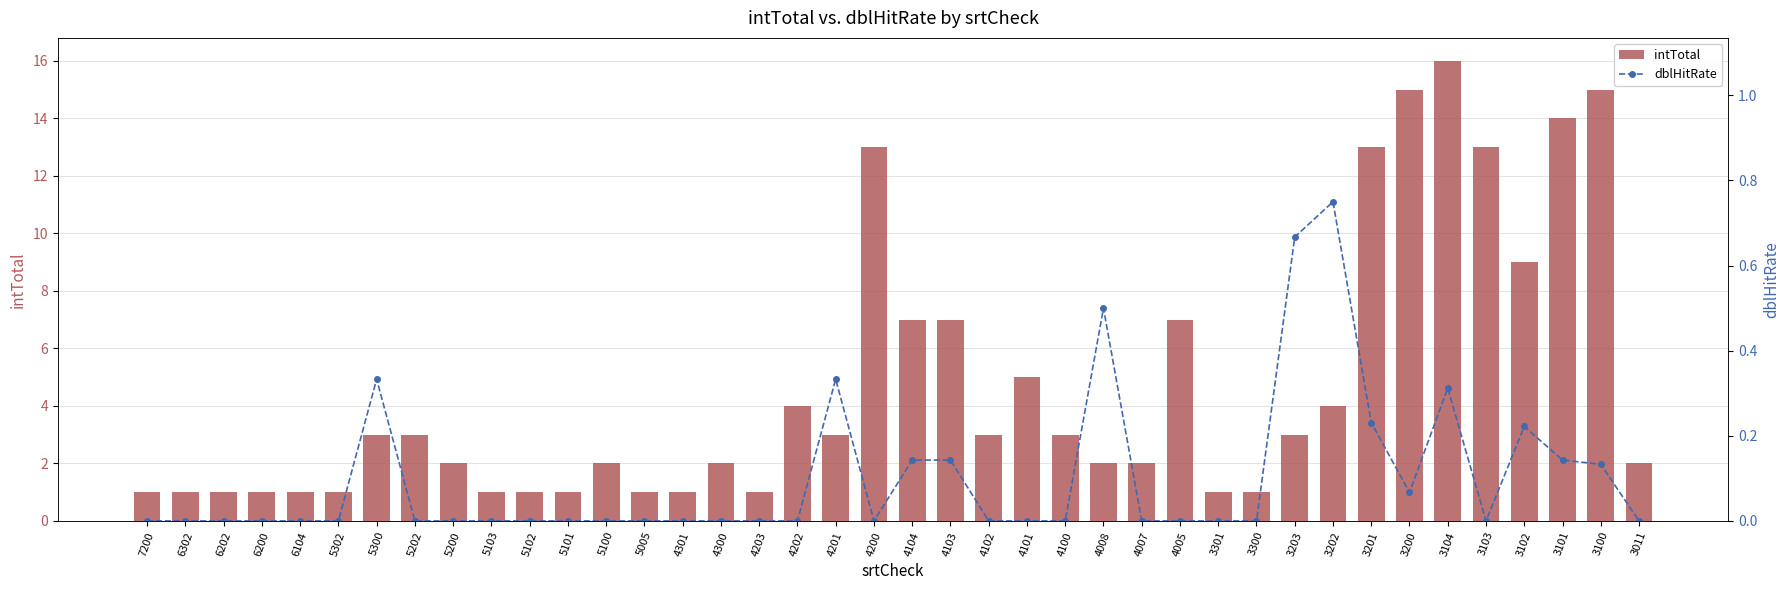

True or false: intTotal has a value of 16 at 3104.

True